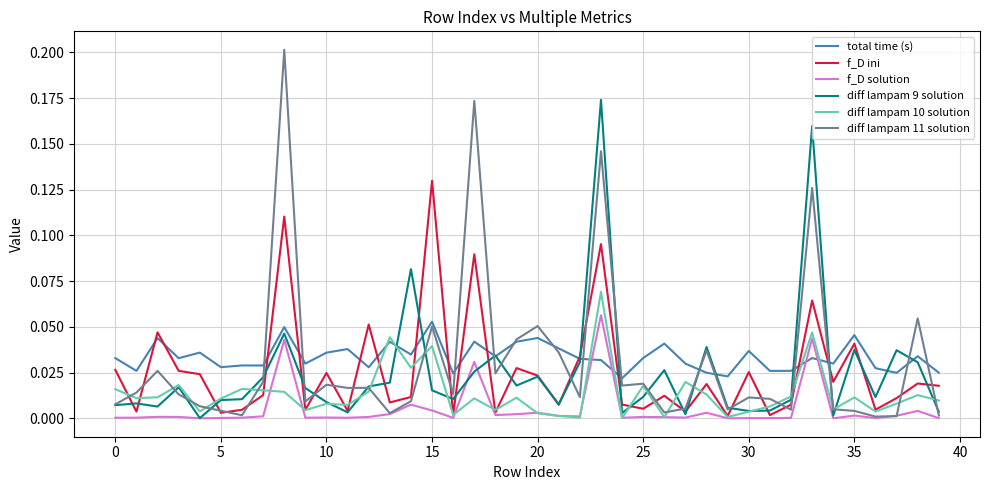

Which series has the largest range (max minus min)?

diff lampam 11 solution